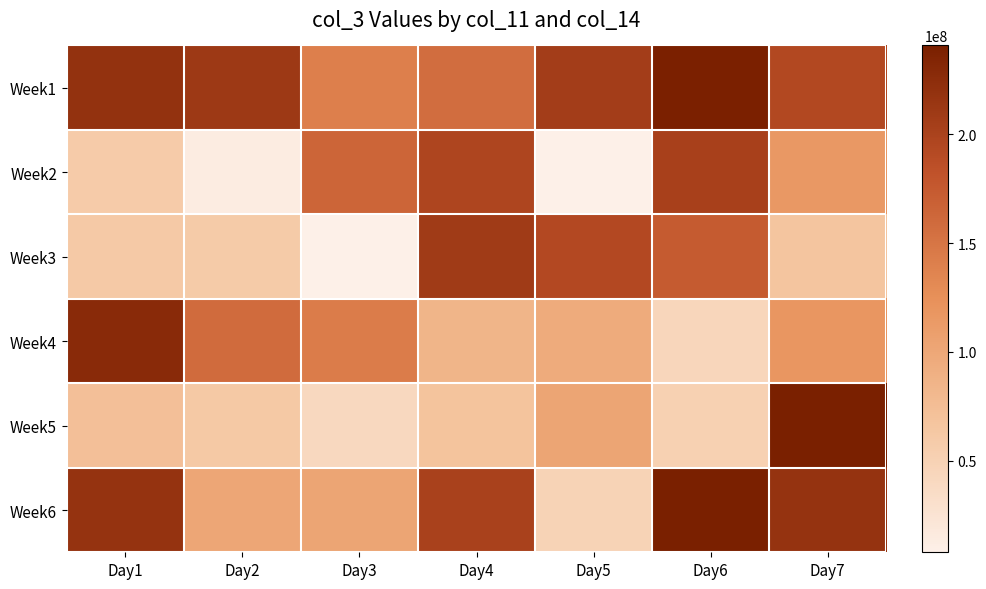

At which category is the sum across all series the highest?

Day7